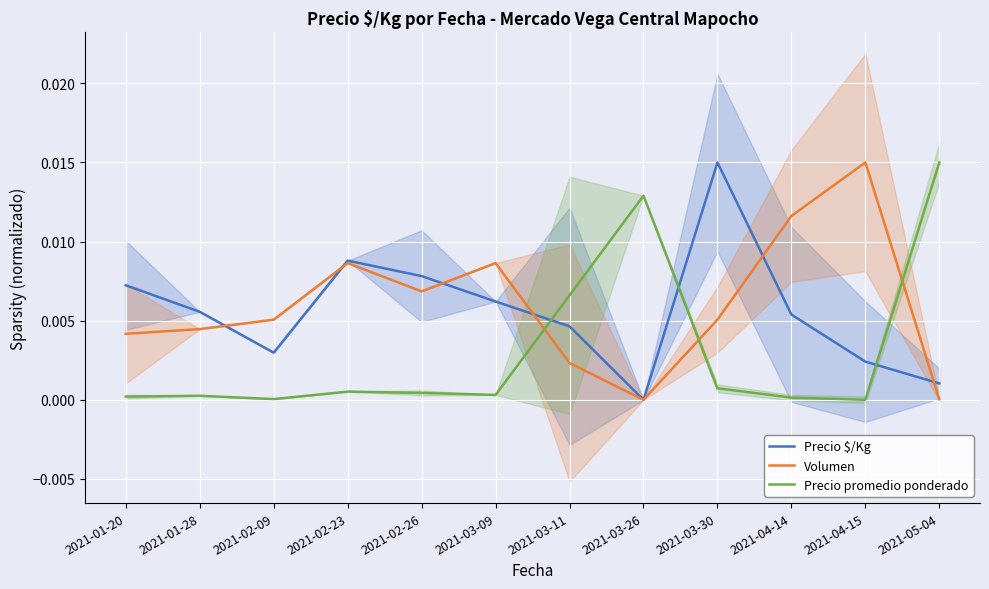

Is it true that Precio promedio ponderado equals 0.0 at 2021-03-09?

True